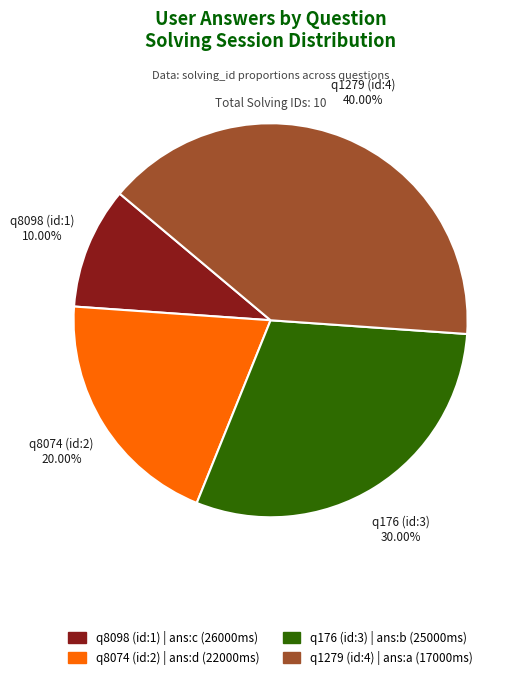

Do q8098 (id:1) and q176 (id:3) together represent more than half of the pie?

No